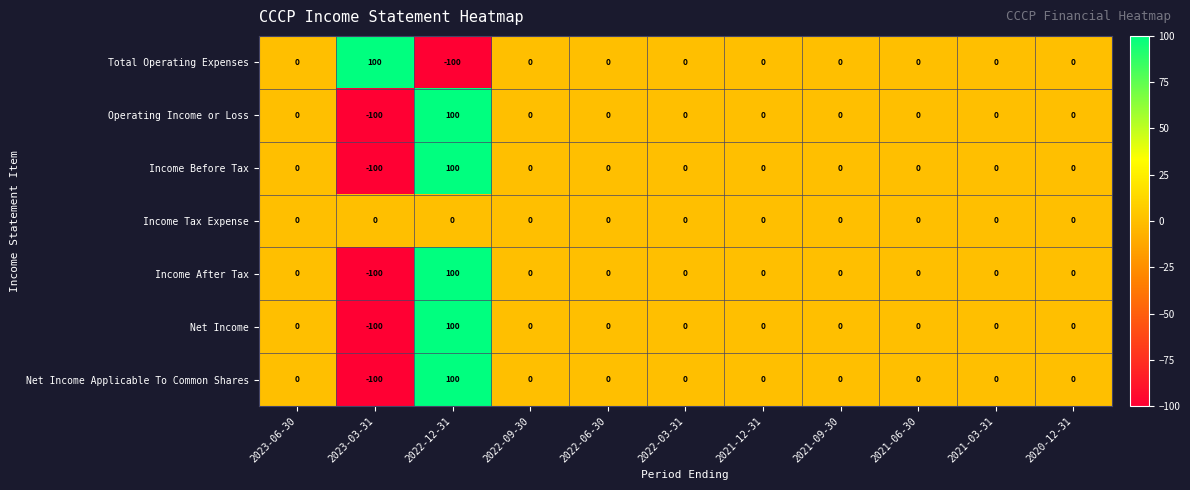

Which category has the lowest value in the Total Operating Expenses series?

2022-12-31